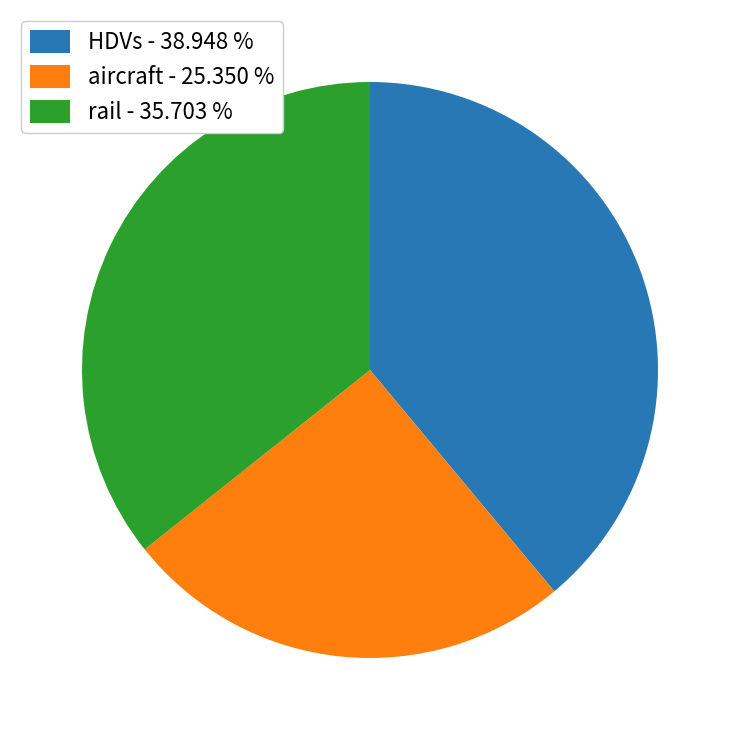

Is rail the majority of the pie?

No